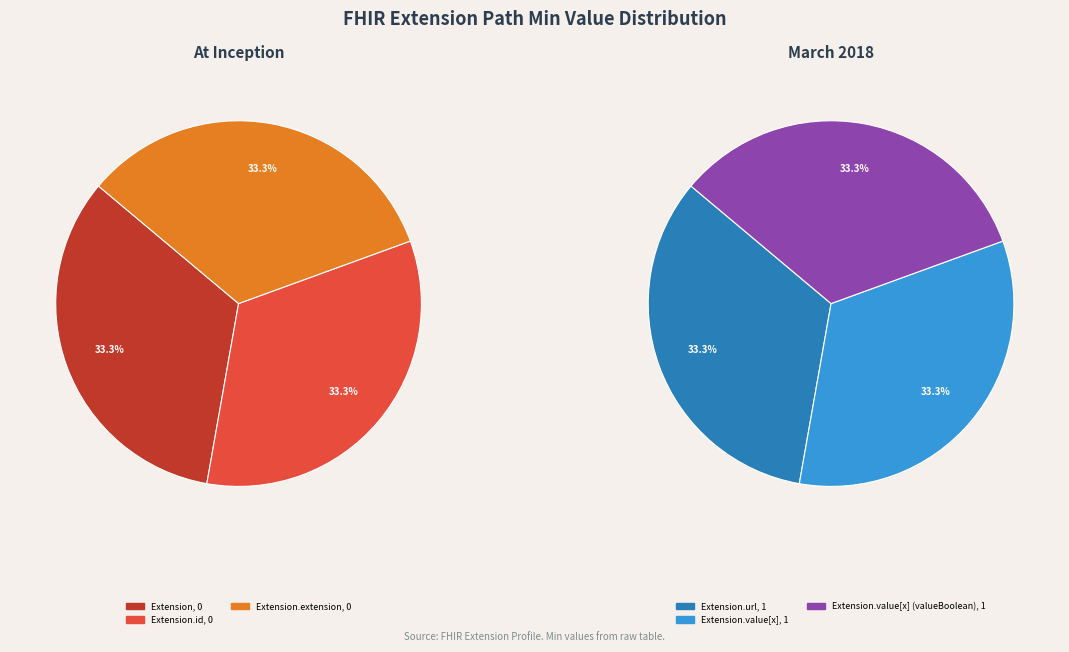

Count the number of slices in the pie.

6